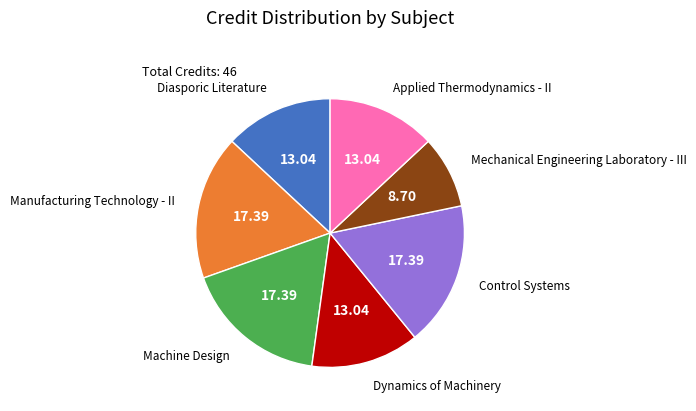

Is the sum of Mechanical Engineering Laboratory - III and Dynamics of Machinery greater than half?

No